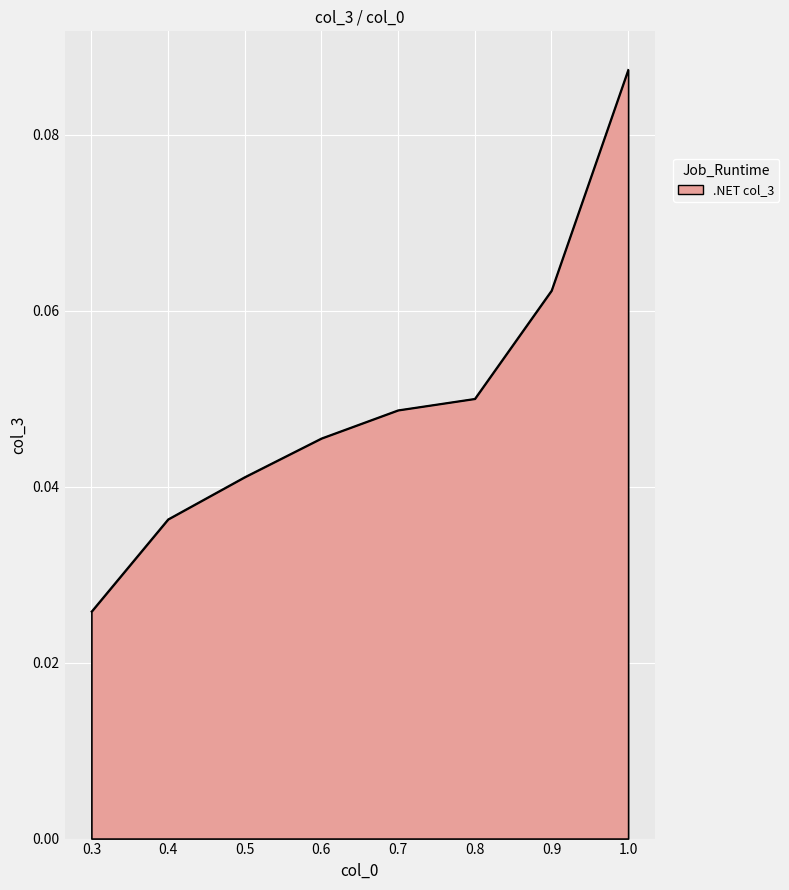

Is it true that the value at 0.8 is 0.0?

False